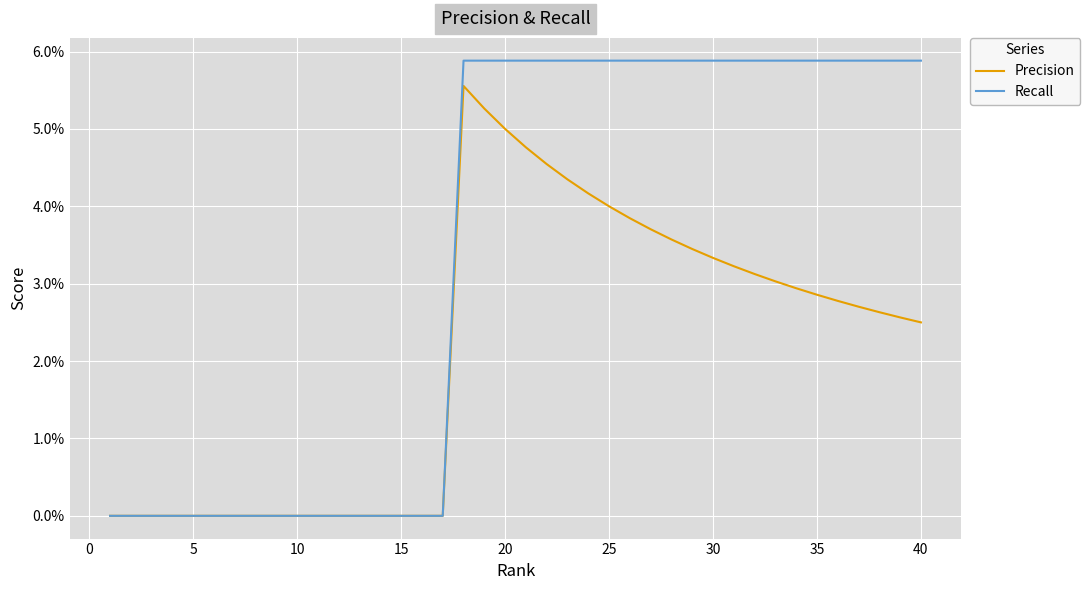

Which series has the largest total across all categories?

Recall